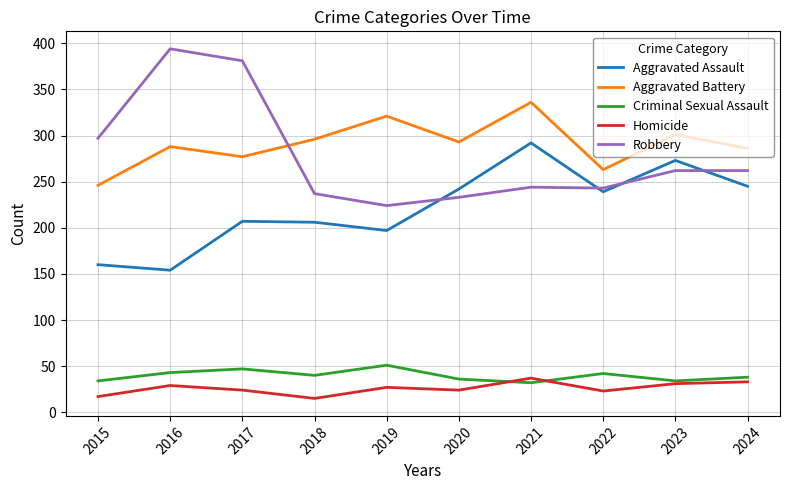

Is it true that Aggravated Battery equals 155 at 2017?

False